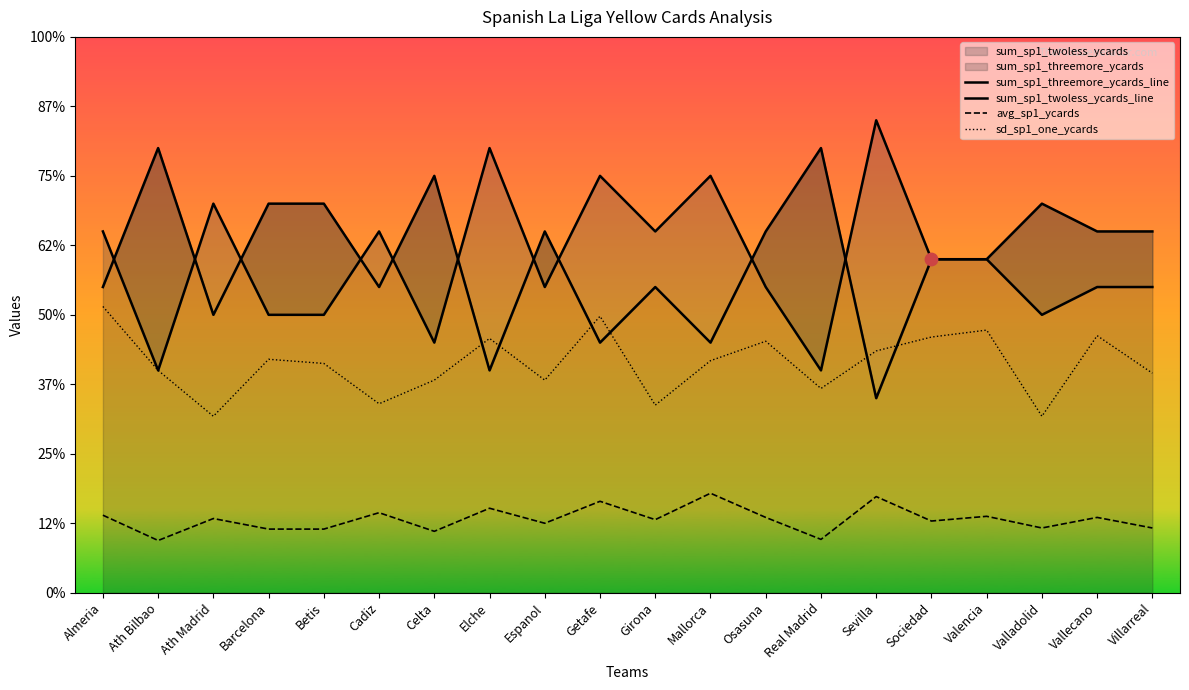

Is the value of sd_sp1_one_ycards at Sevilla greater than the value of sum_sp1_threemore_ycards_line at Cadiz?

No